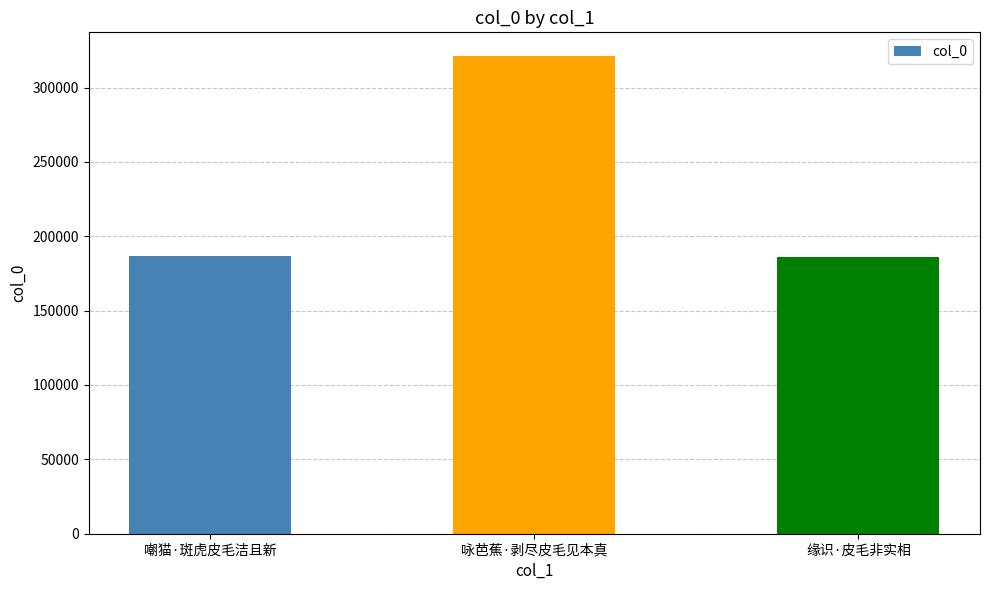

What is the label of the 2nd bar from the right?

咏芭蕉·剥尽皮毛见本真